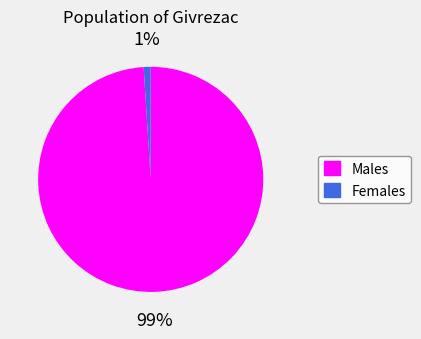

Is there any slice that represents more than half of the pie?

Yes